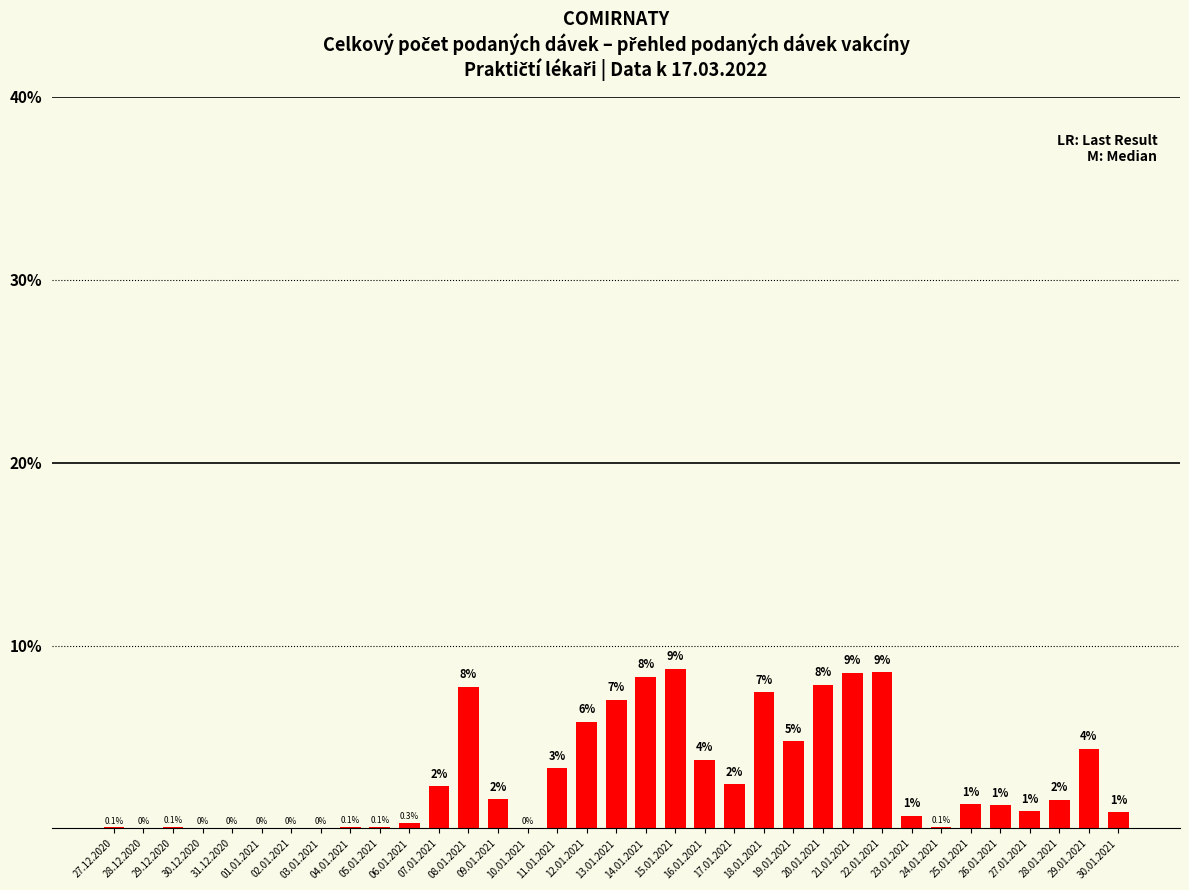

Are the bars horizontal?

No